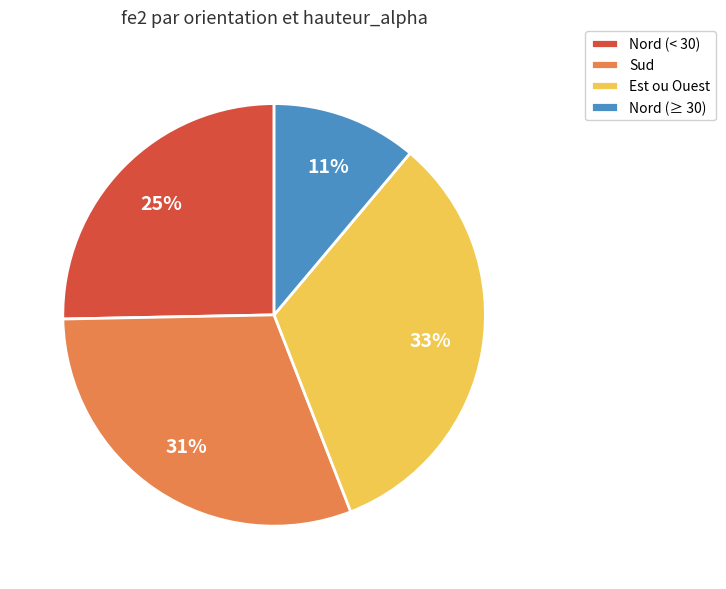

To the nearest percent, what is the average slice percentage?

25%